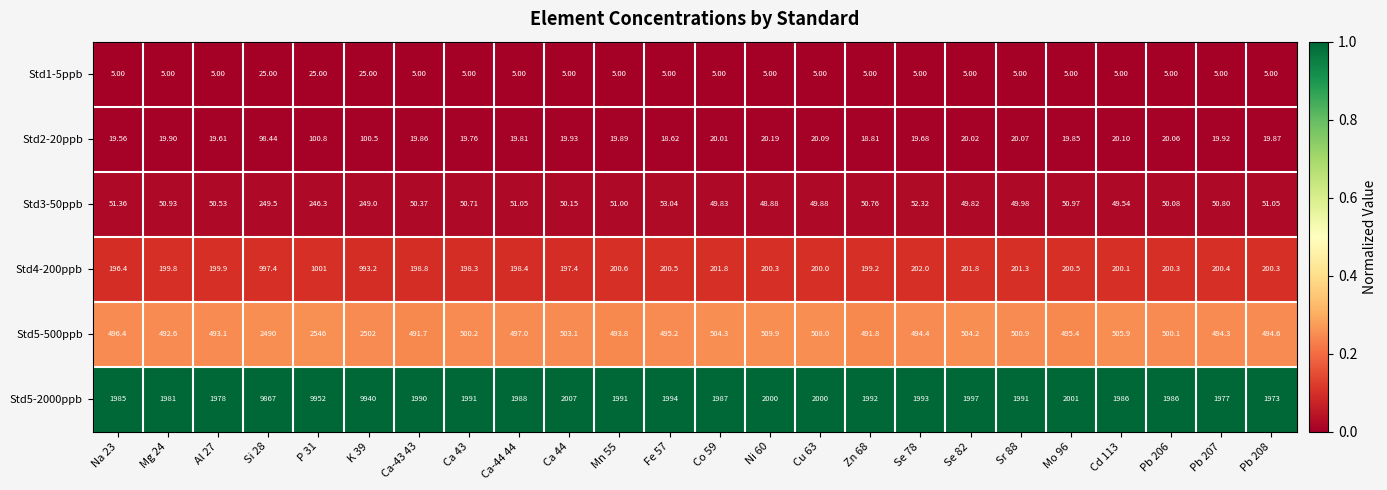

Is the value of Std5-2000ppb at Mg 24 greater than the value of Std4-200ppb at P 31?

Yes